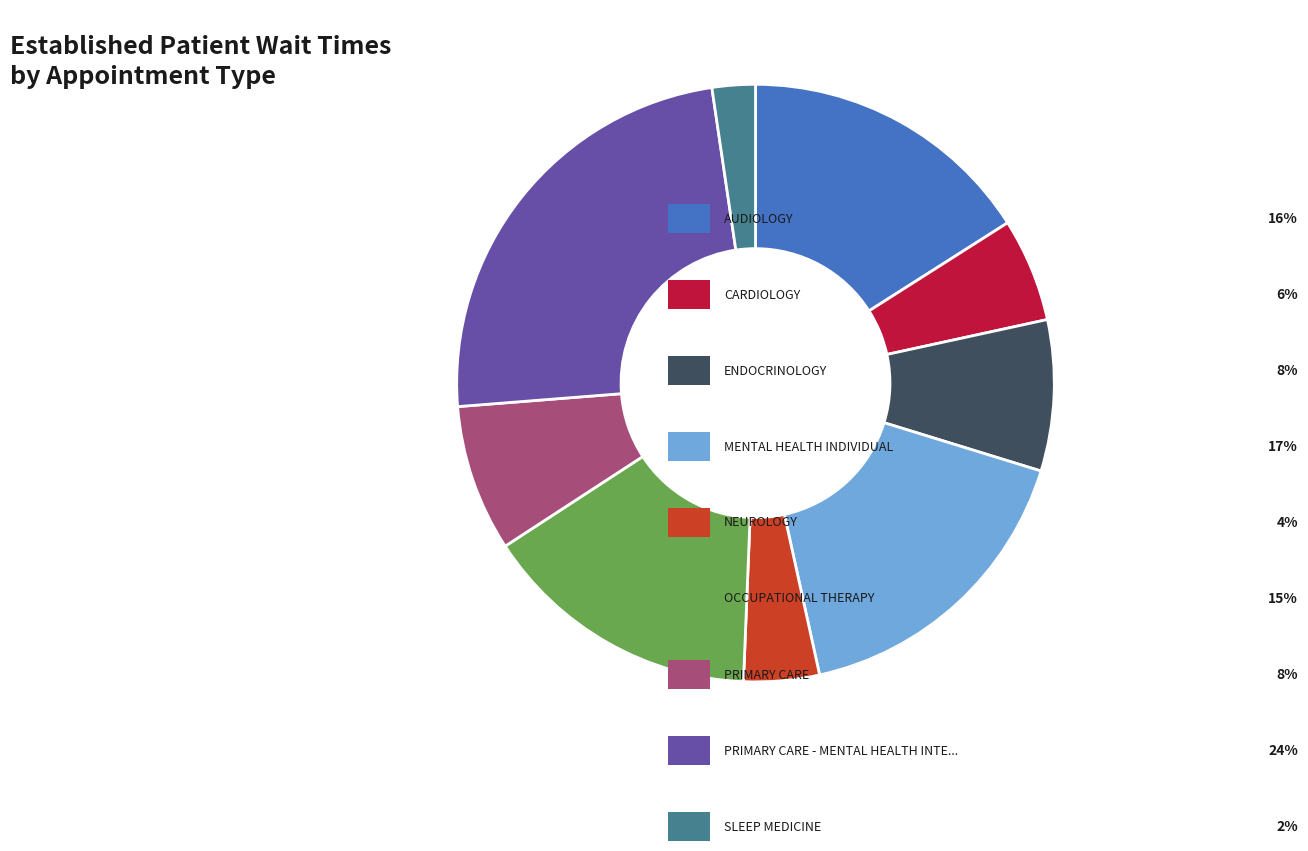

Is there any slice that represents more than half of the pie?

No